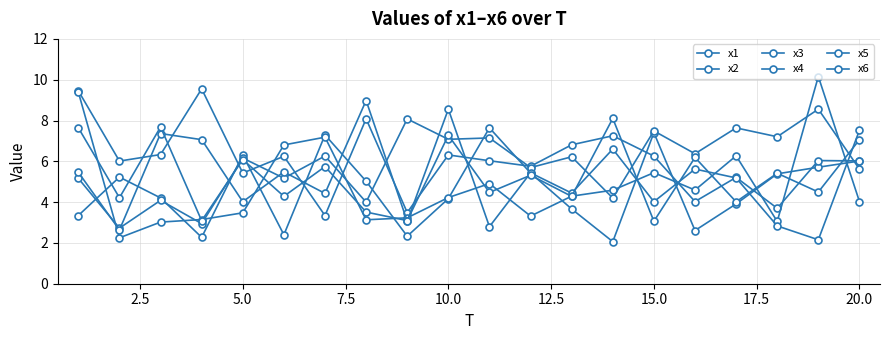

Reading right to left, list all the values displayed in this chart.

x1: 6.0	5.7	5.4	3.9	2.6	7.4	2.1	3.7	5.4	7.6	4.2	2.3	5.0	7.3	2.4	6.3	2.3	4.2	5.2	3.3
x2: 6.0	6.0	3.7	5.2	4.0	6.3	7.3	6.8	5.8	6.0	6.3	3.5	8.1	3.3	6.2	5.4	9.5	6.3	6.0	9.5
x3: 5.6	8.6	7.2	7.6	6.4	7.5	4.2	6.2	5.7	7.1	7.1	8.1	4.0	6.3	5.2	6.2	2.9	4.1	2.7	5.2
x4: 4.0	10.2	3.1	6.3	4.6	5.4	4.6	4.3	3.3	4.9	4.2	3.2	3.1	7.2	6.8	3.5	3.1	3.0	2.3	9.4
x5: 7.5	2.2	2.8	5.2	5.6	4.0	6.6	4.4	5.4	2.8	8.6	3.1	9.0	4.4	5.5	4.0	7.1	7.4	2.6	5.5
x6: 7.1	4.5	5.4	4.0	6.2	3.1	8.1	4.3	5.3	4.5	7.3	3.1	3.5	5.7	4.3	6.1	3.1	7.7	4.2	7.6